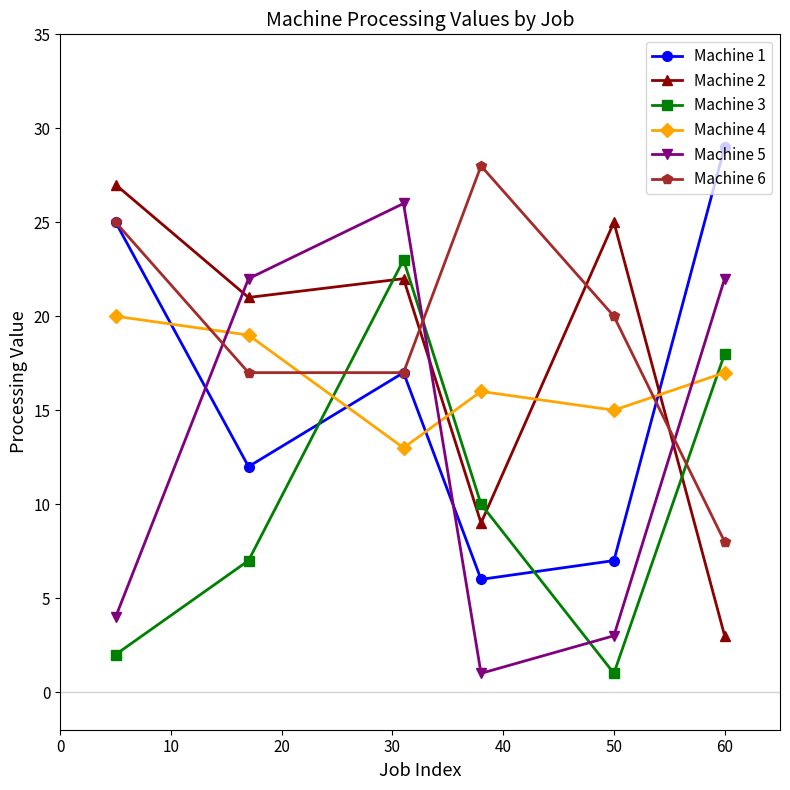

Which series has the largest range (max minus min)?

Machine 5